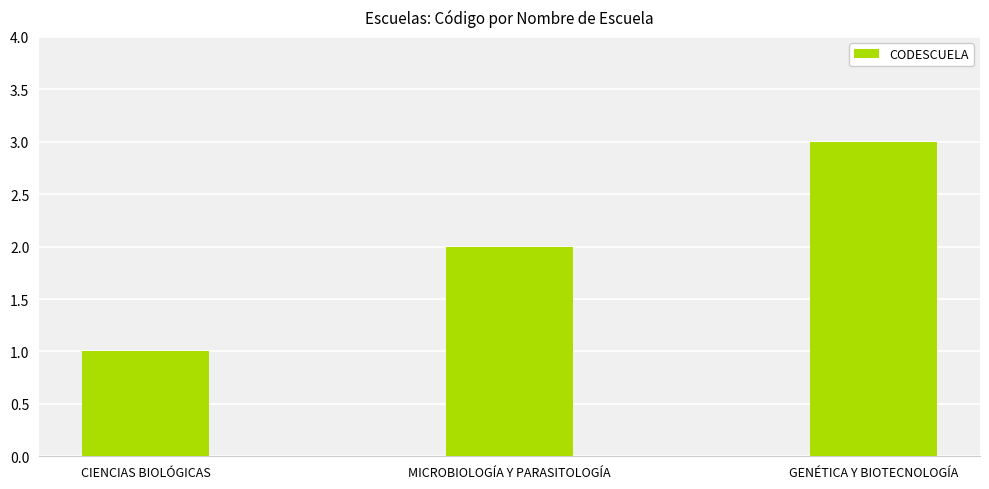

What is the change in value from CIENCIAS BIOLÓGICAS to GENÉTICA Y BIOTECNOLOGÍA?

+2